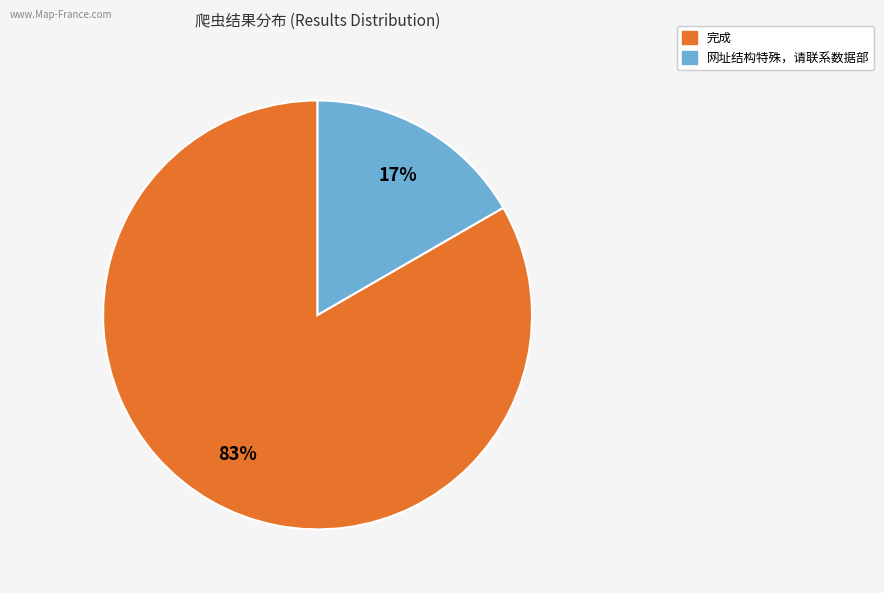

Is there any slice that represents more than half of the pie?

Yes